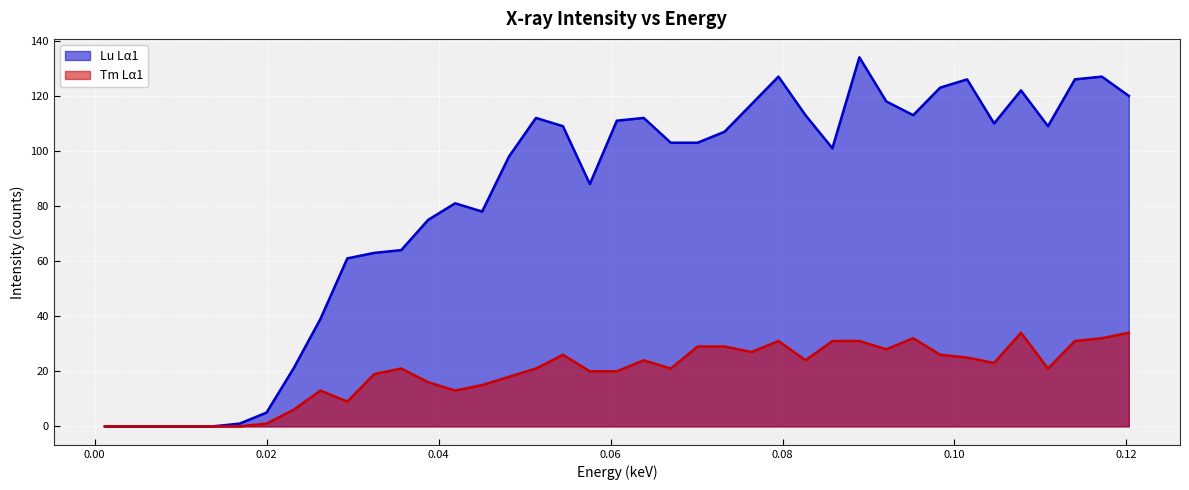

Rank the series by their average value, from lowest to highest.

Tm Lα1, Lu Lα1